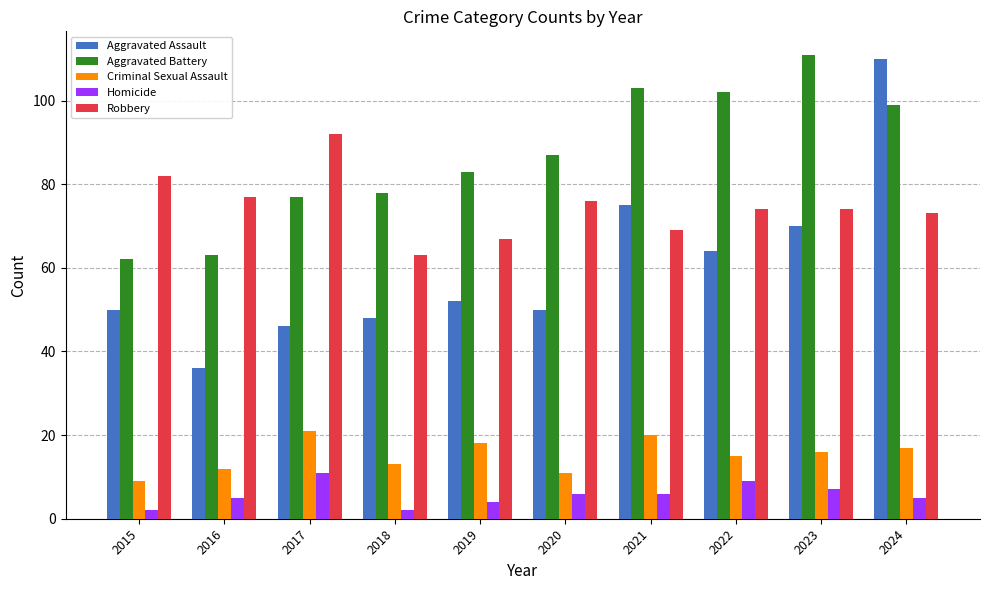

Which series changed the most between 2020 and 2023?

Aggravated Battery